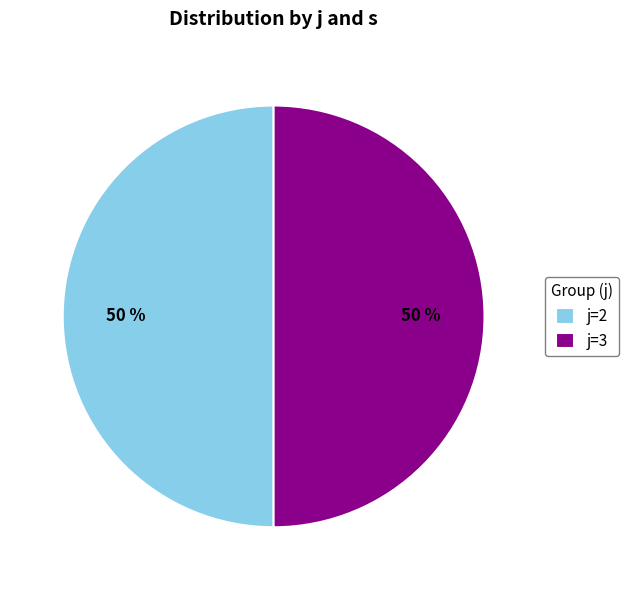

Is the sum of j=3 and j=2 greater than half?

Yes